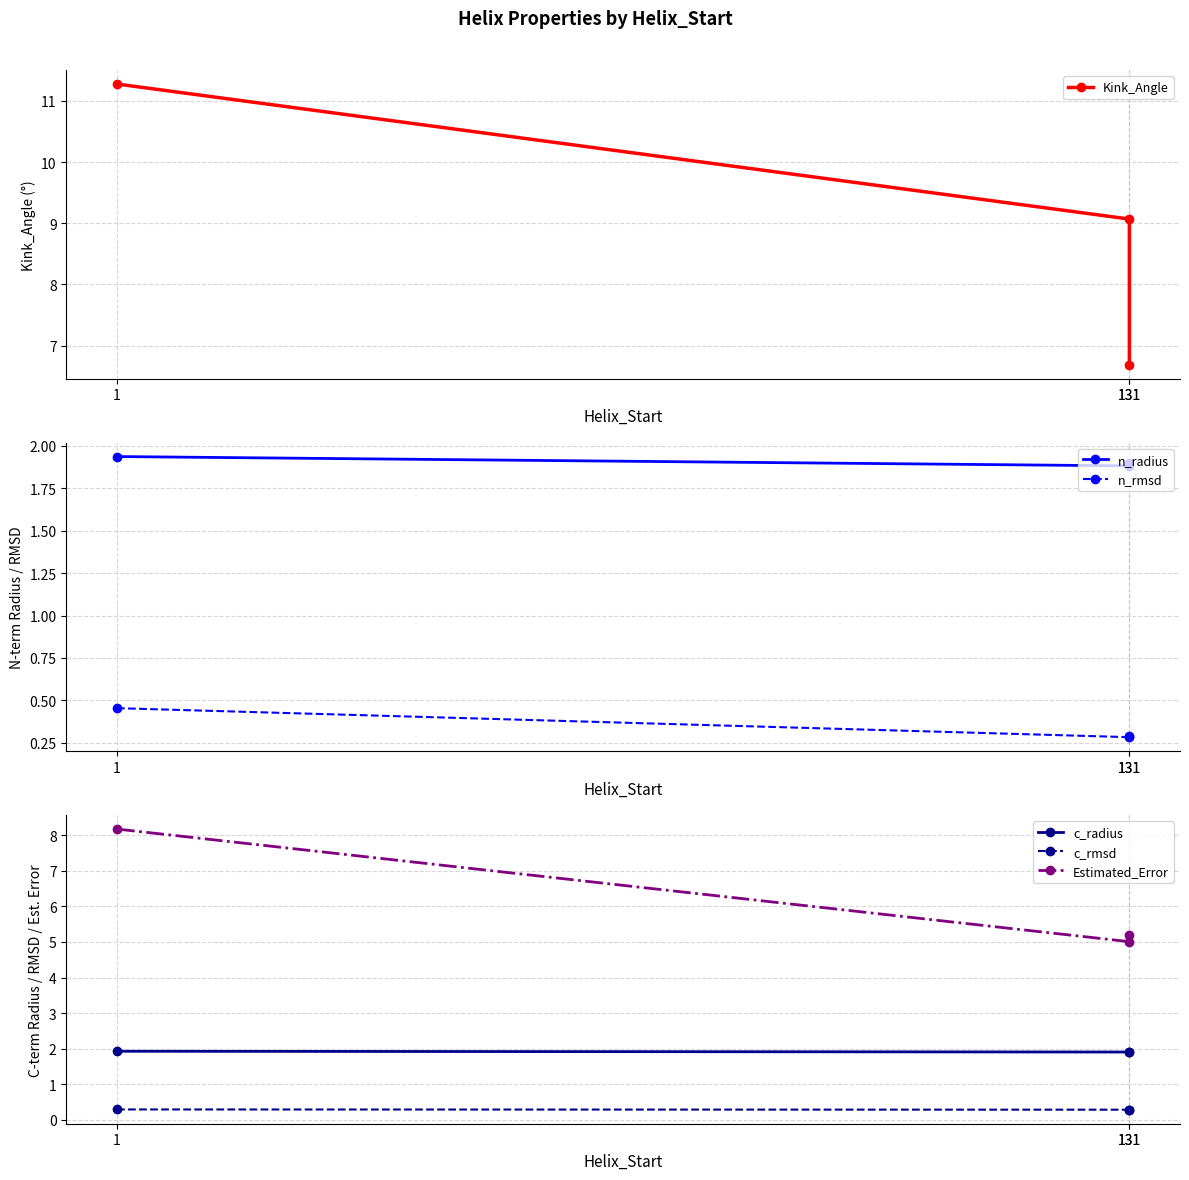

Reading left to right, extract all data points from this chart.

Kink_Angle: 11.3	9.1	6.7
n_radius: 1.9	1.9	1.9
n_rmsd: 0.5	0.3	0.3
c_radius: 1.9	1.9	1.9
c_rmsd: 0.3	0.3	0.3
Estimated_Error: 8.2	5.0	5.2